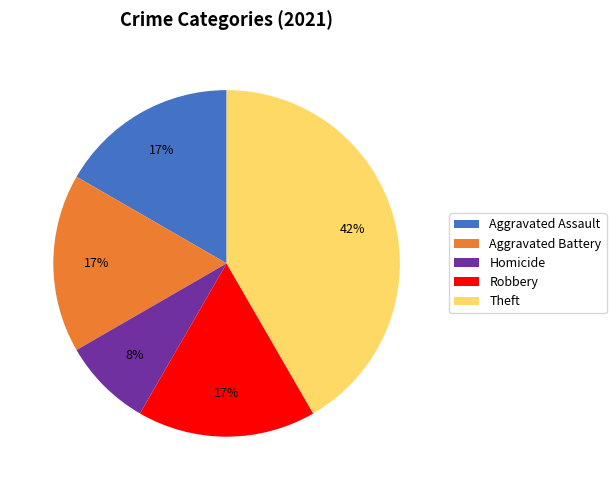

Does any single category account for the majority?

No